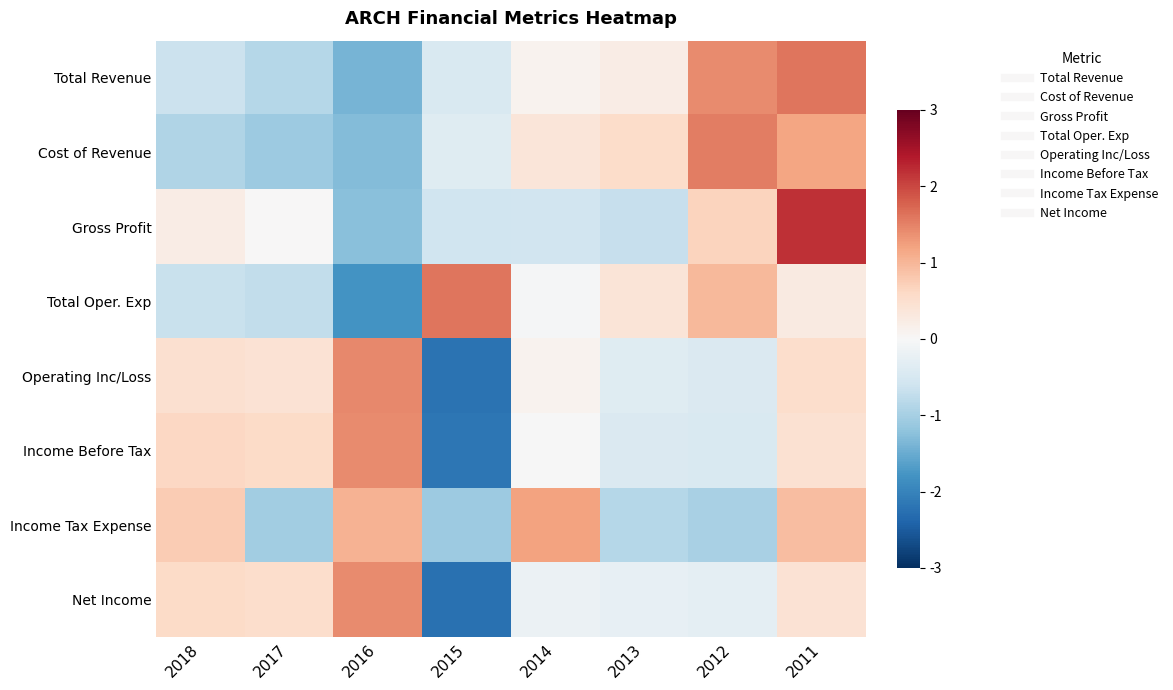

At which category is the sum across all series the highest?

2011